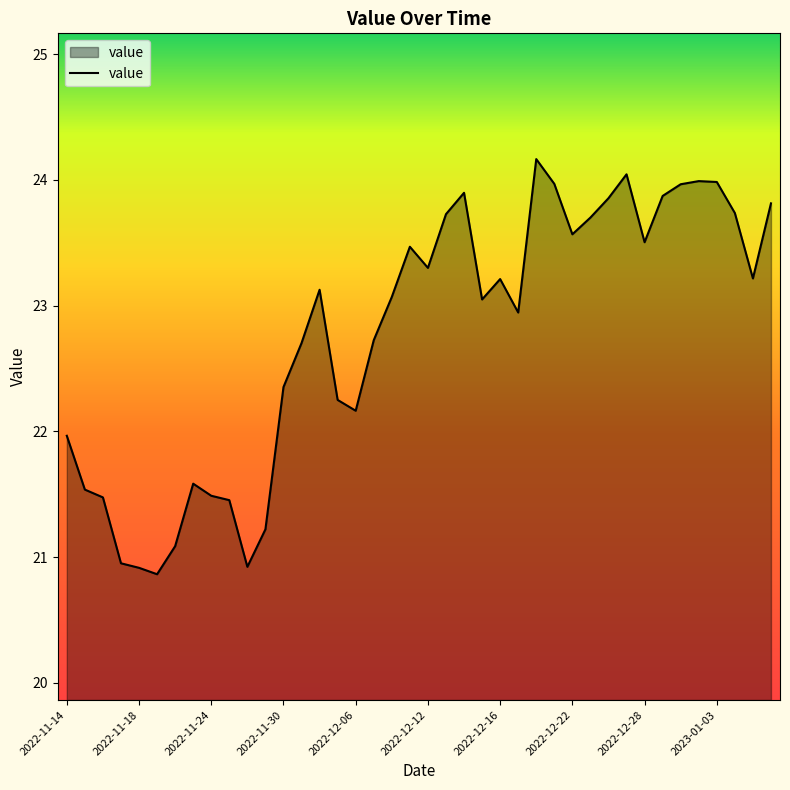

What is the difference between the maximum and minimum values?

3.3